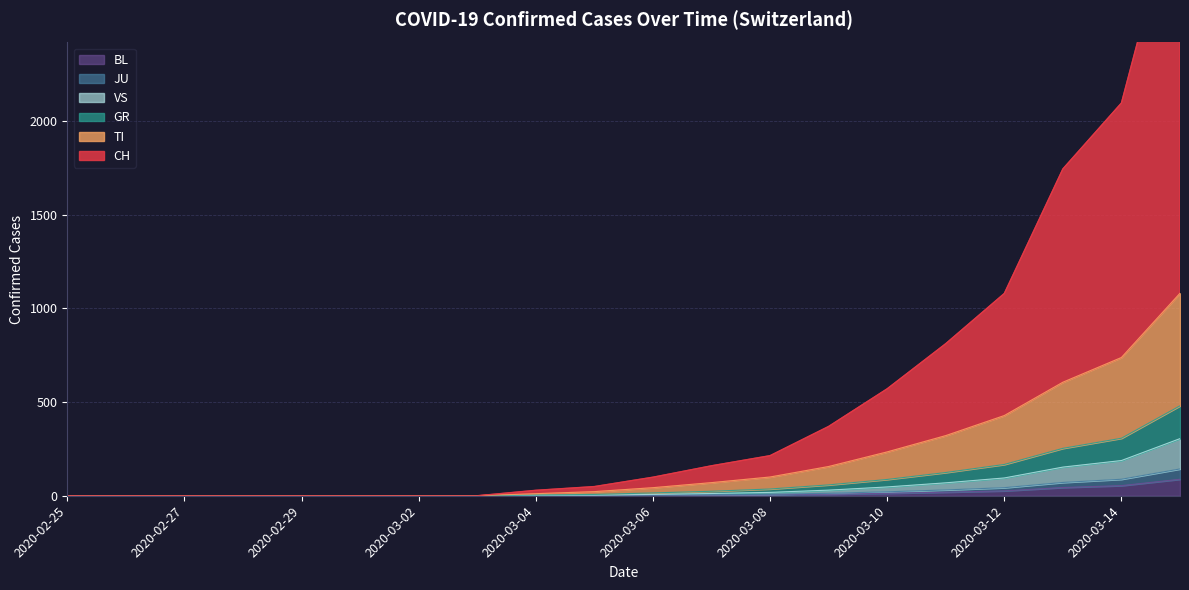

What is the average value of the TI series?

190